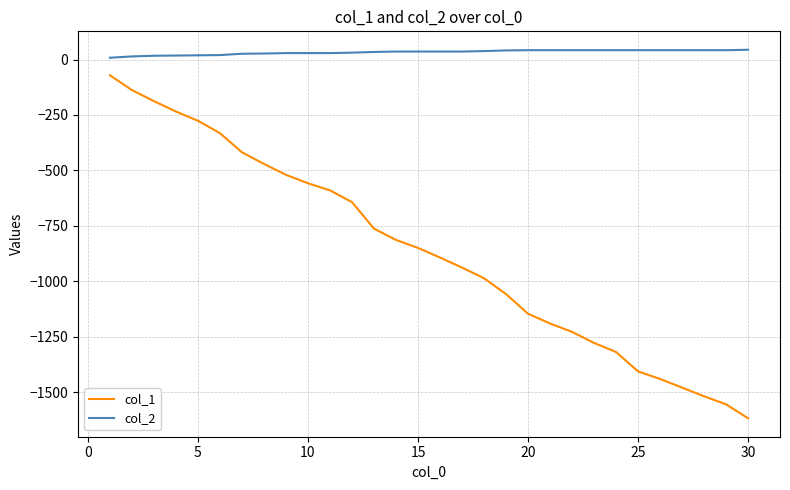

Which series has the largest range (max minus min)?

col_1